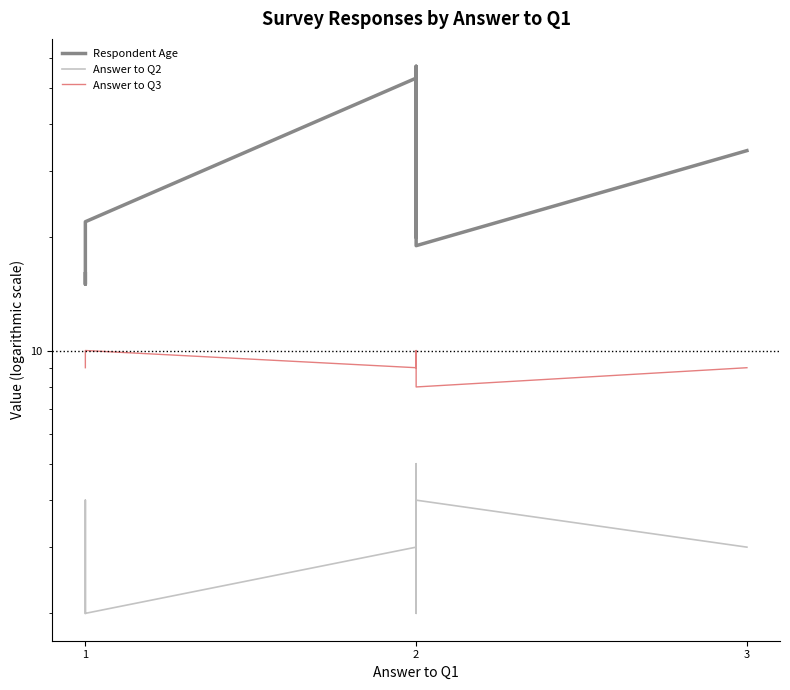

Which series has the largest total across all categories?

Respondent Age